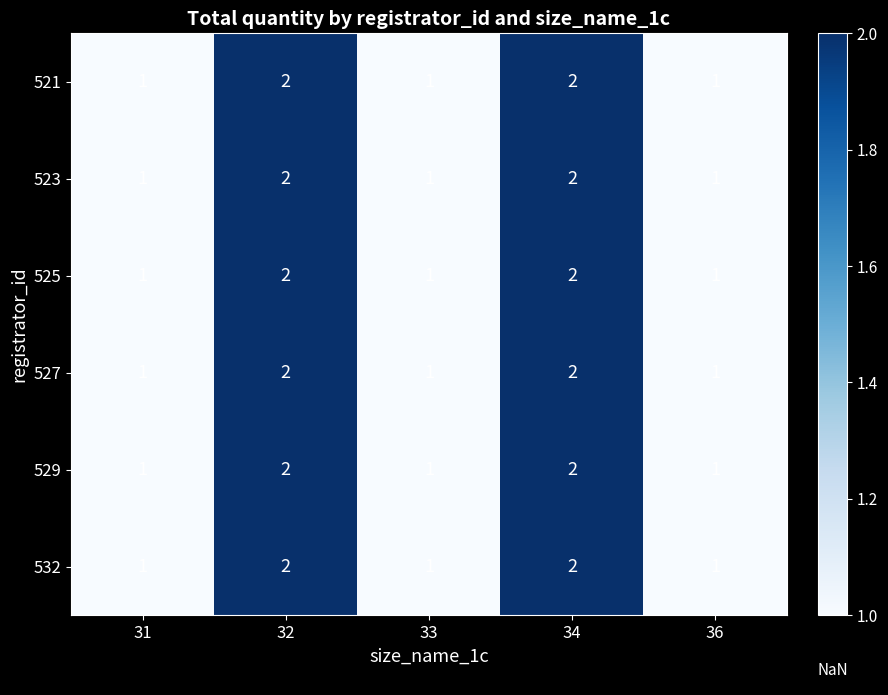

Reading left to right, extract all data points from this chart.

521: 31=1	32=2	33=1	34=2	36=1
523: 31=1	32=2	33=1	34=2	36=1
525: 31=1	32=2	33=1	34=2	36=1
527: 31=1	32=2	33=1	34=2	36=1
529: 31=1	32=2	33=1	34=2	36=1
532: 31=1	32=2	33=1	34=2	36=1